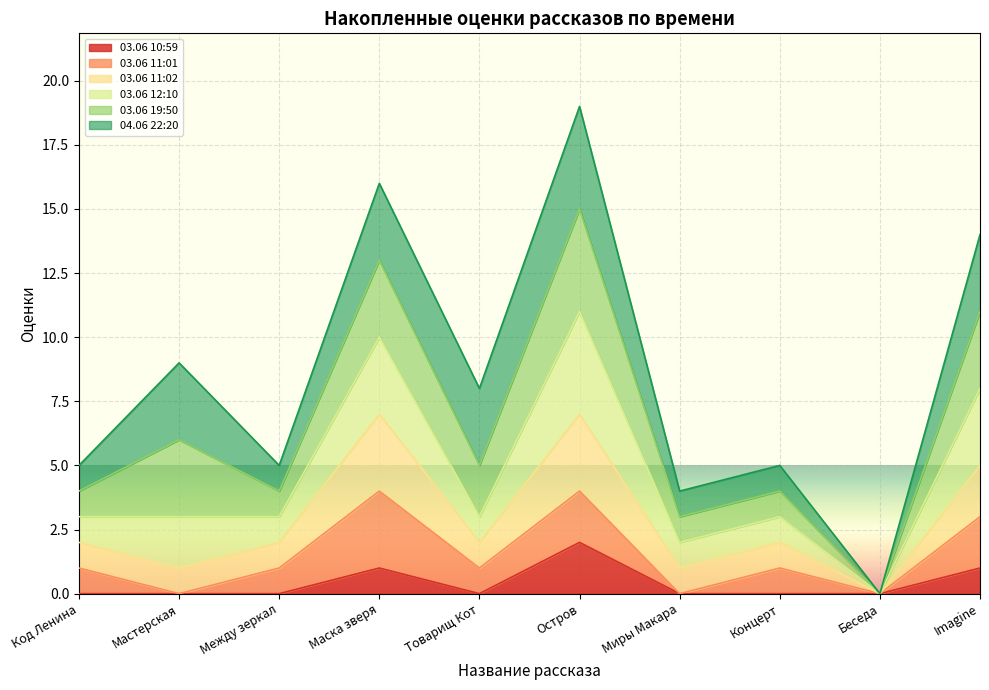

At which category does the chart reach its minimum across all series?

Код Ленина